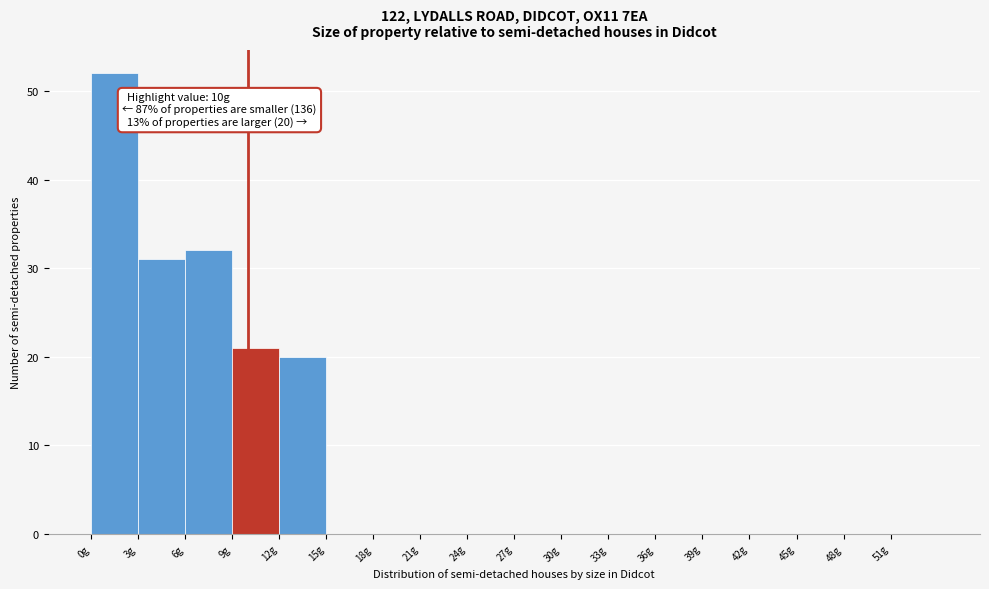

Which range on the x-axis has the tallest bar?

0 to 3